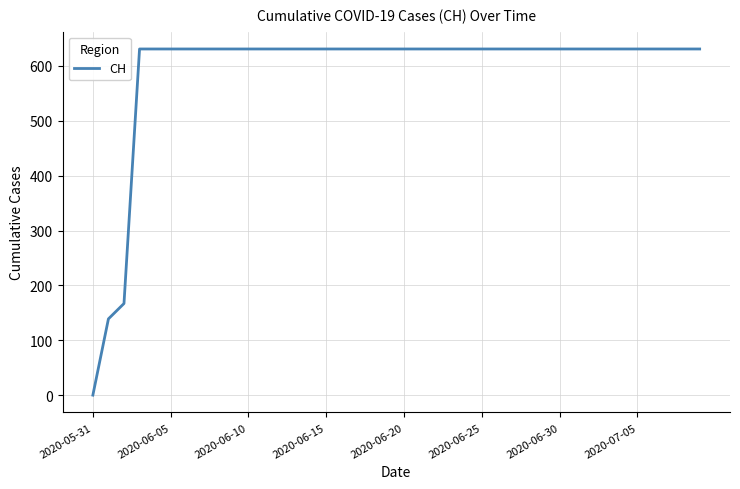

What is the maximum value shown in the chart?

631